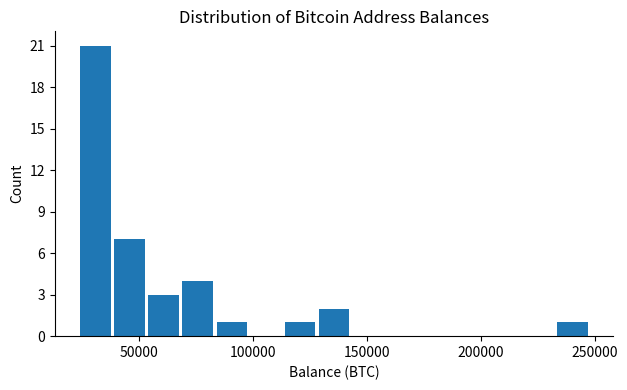

Read against the x-axis, roughly where is the centre of the tallest bar?

30000